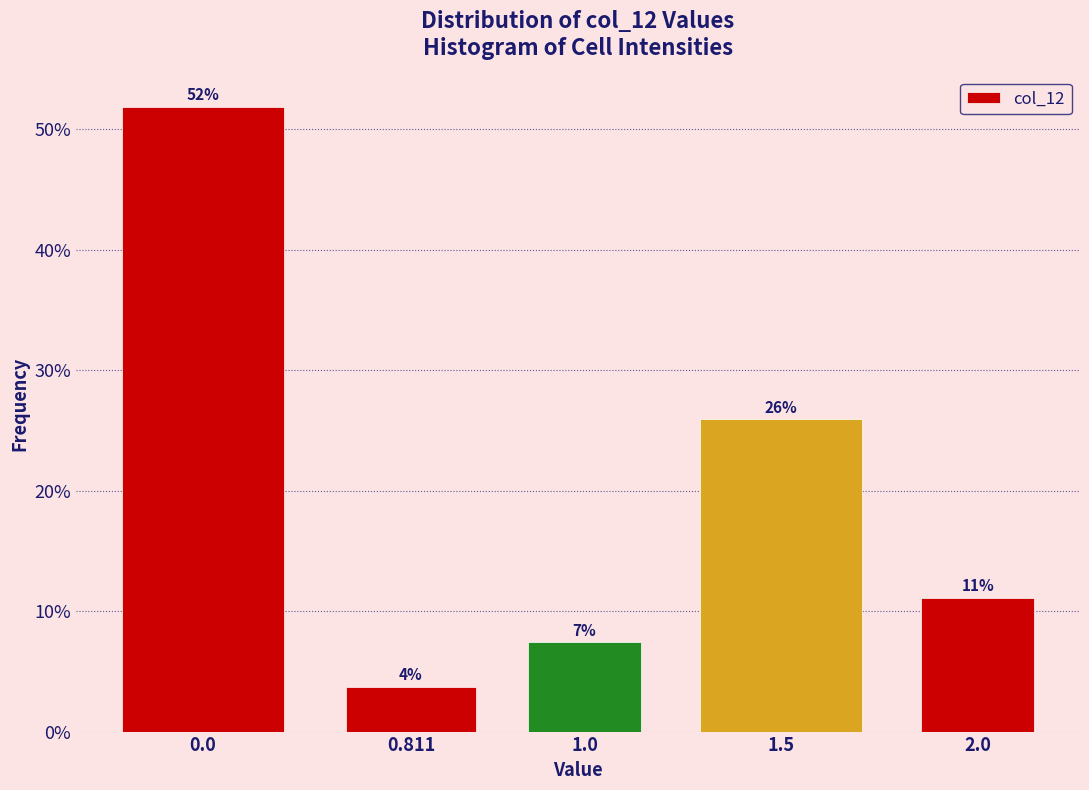

How many bars are there in total?

5